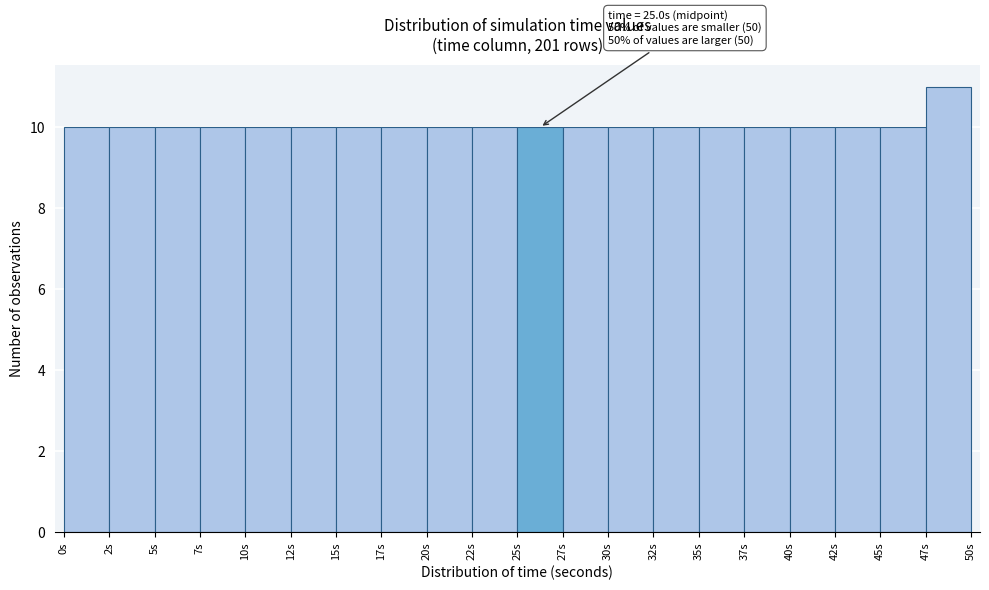

Over which range of the x-axis is the bar tallest?

47.5 to 50.0